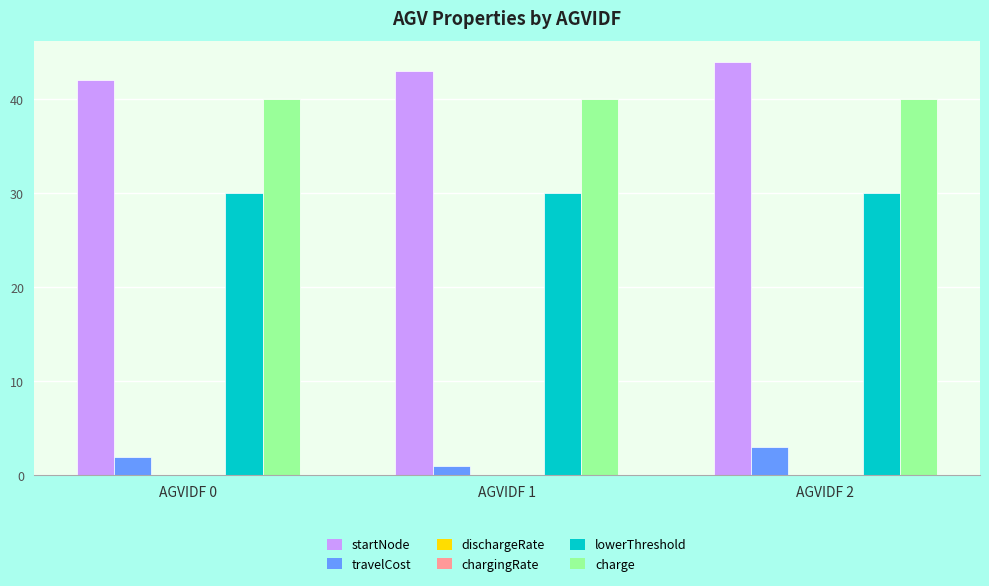

What is the average value of the lowerThreshold series?

30.0